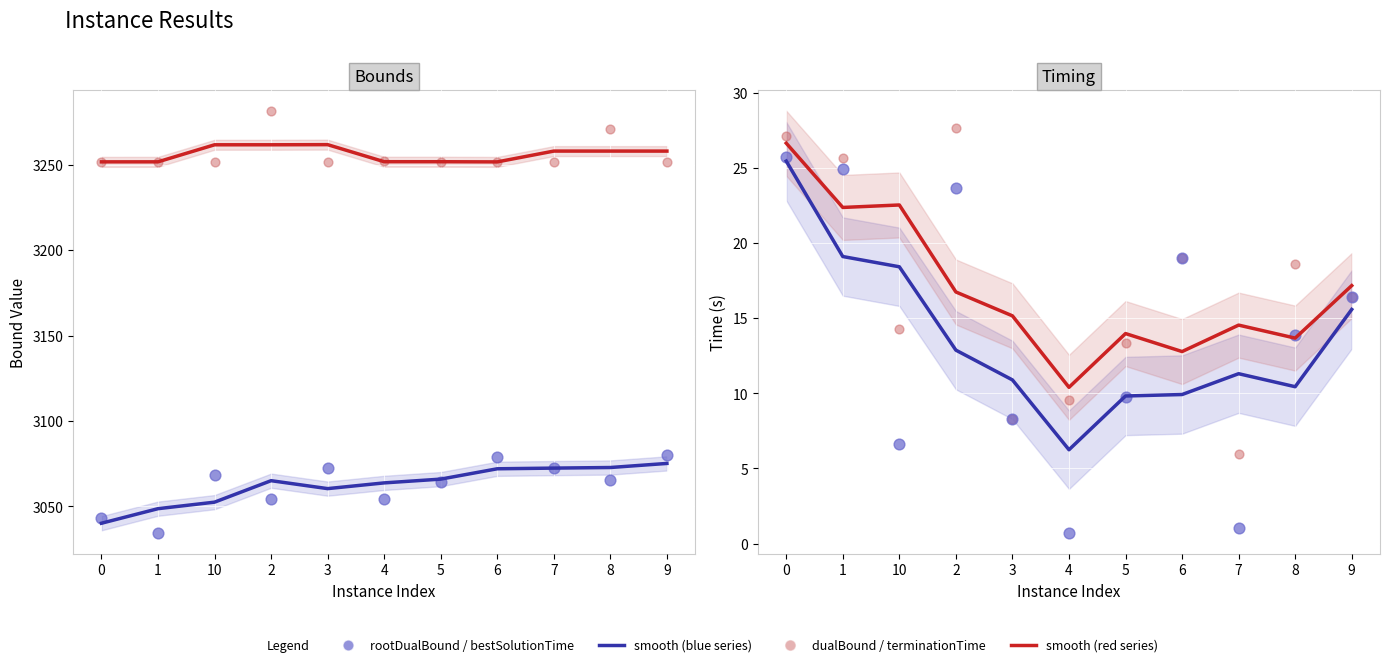

Which series has the largest total across all categories?

dualBound